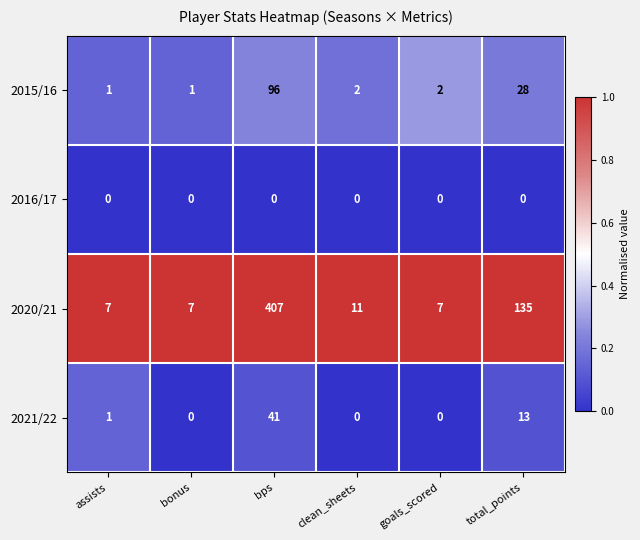

What is the greatest value displayed?

407